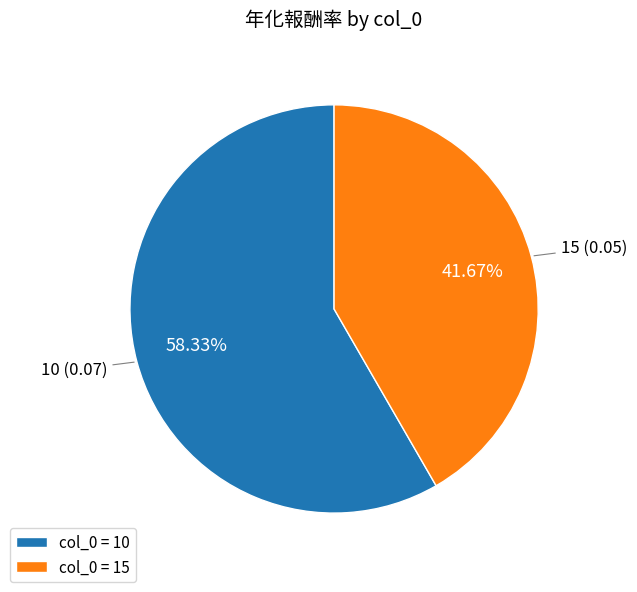

How many segments does this pie chart have?

2